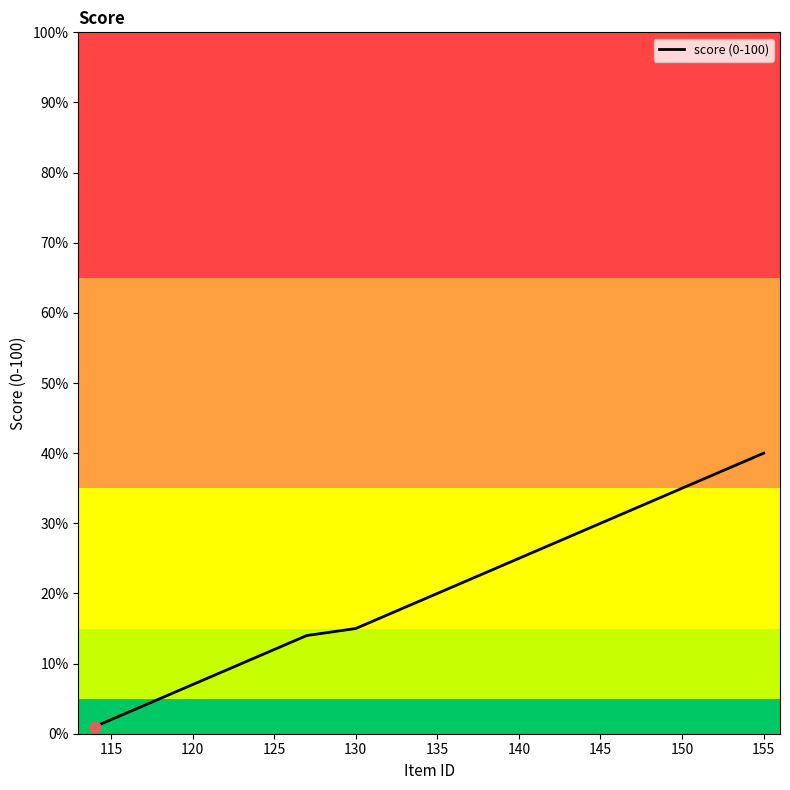

What is the difference between the maximum and minimum values?

39